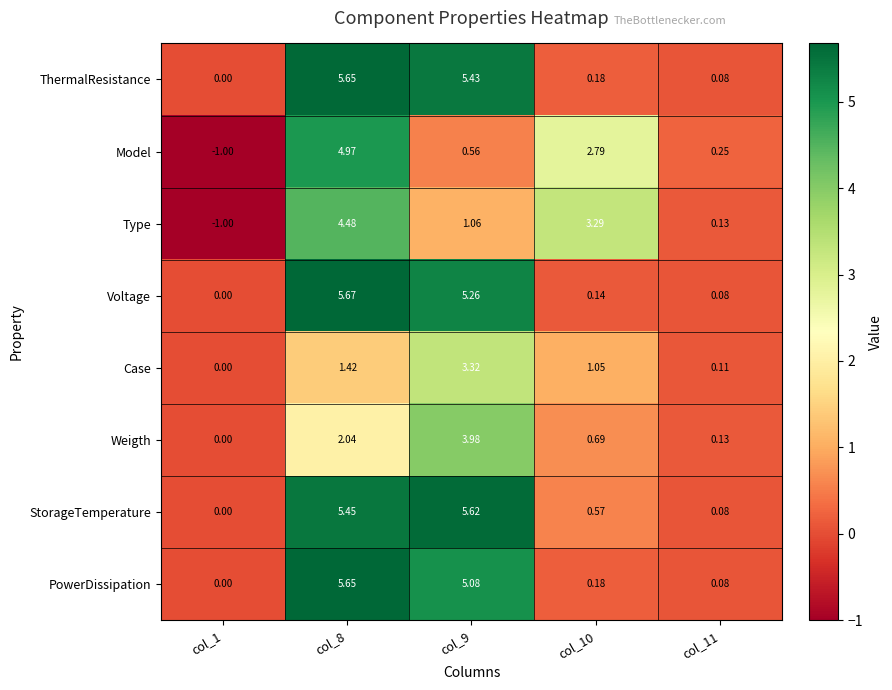

What is the minimum value shown in the chart?

-1.0